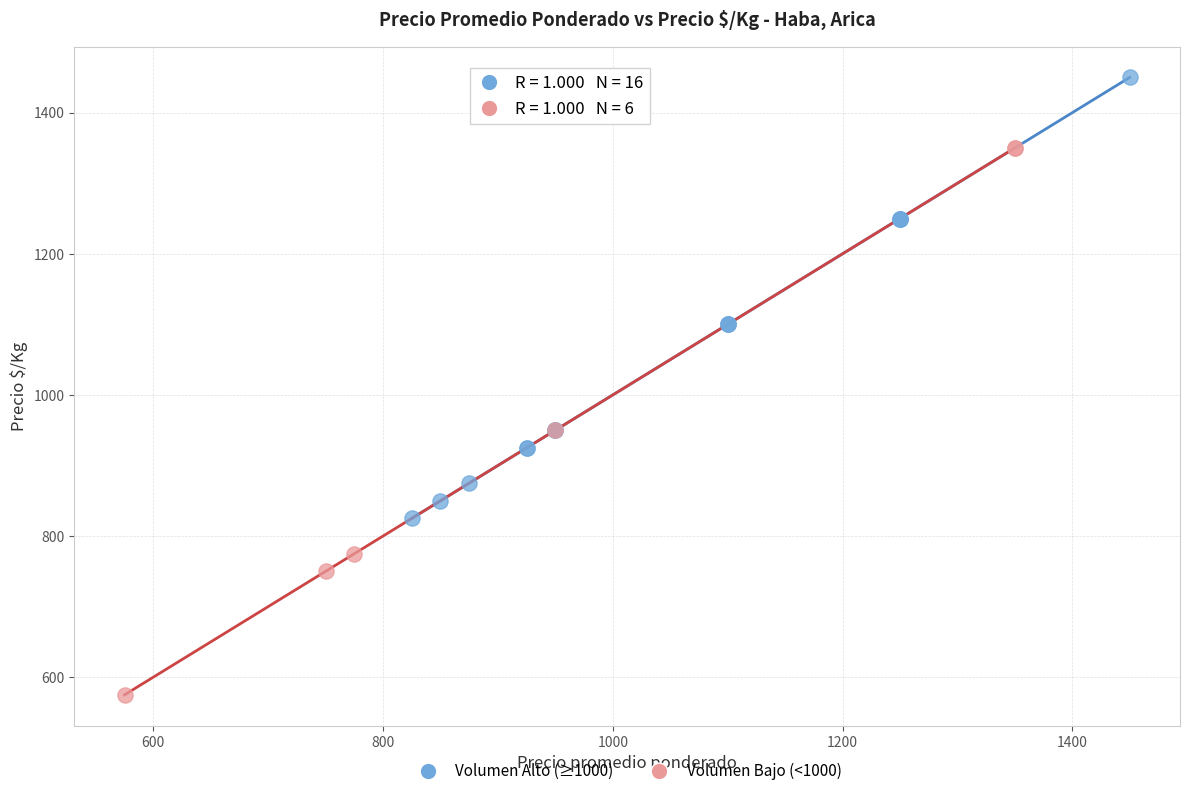

Which series contains the highest Y value?

Volumen Alto (≥1000)